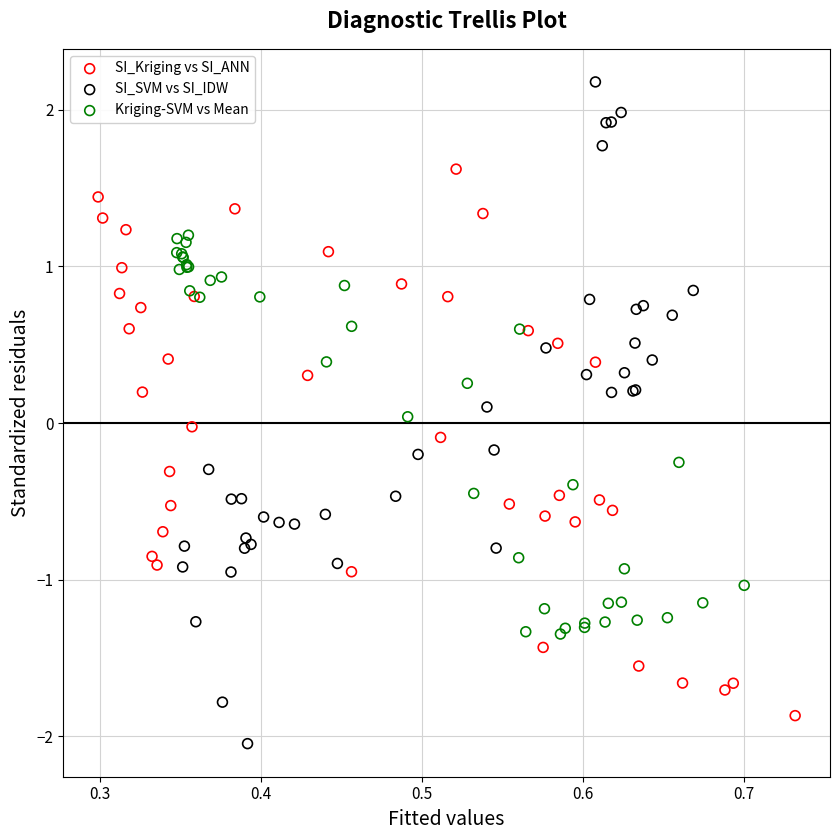

Which series reaches the maximum Y coordinate?

SI_SVM vs SI_IDW